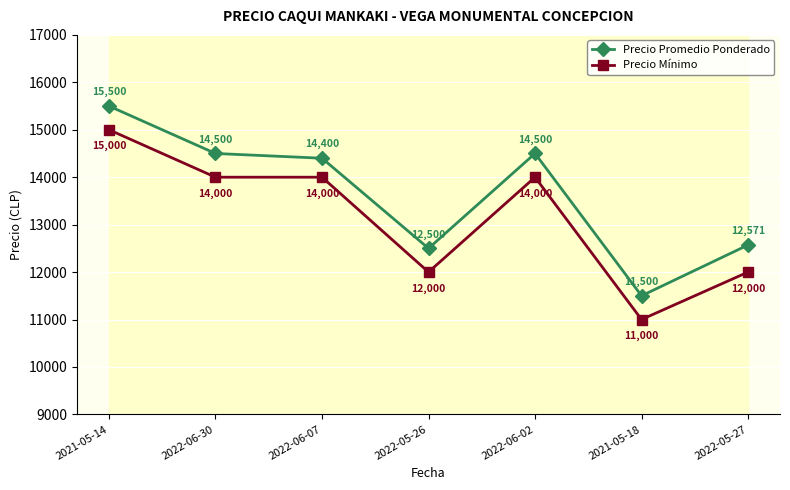

How many data points in Precio Promedio Ponderado are less than 14400?

3